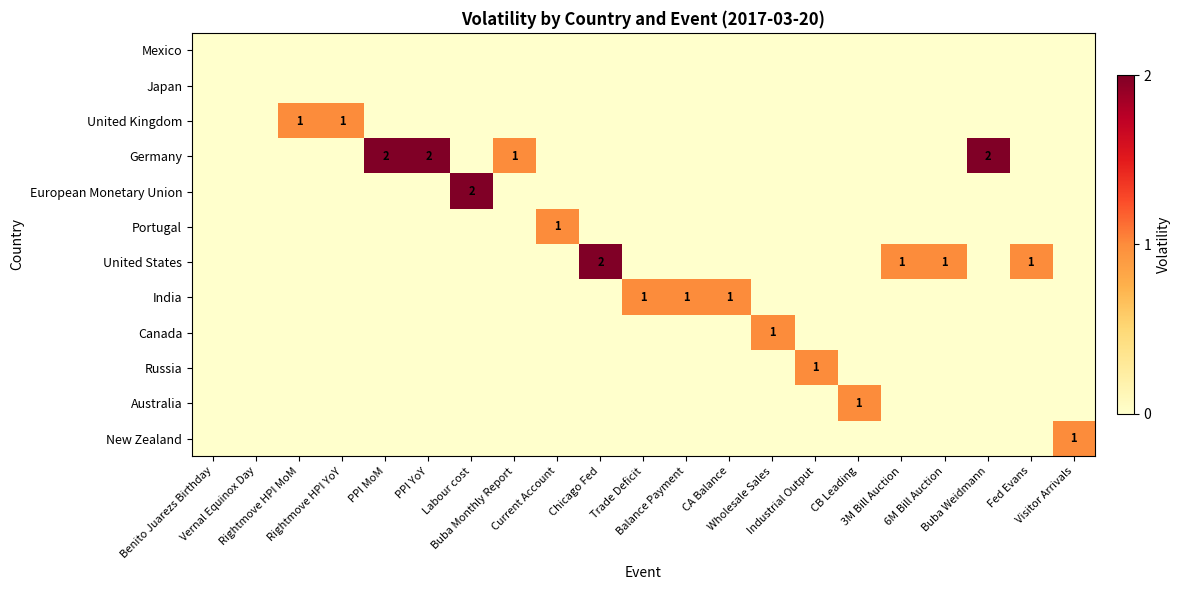

Which series changed the most between Trade Deficit and 3M Bill Auction?

United States